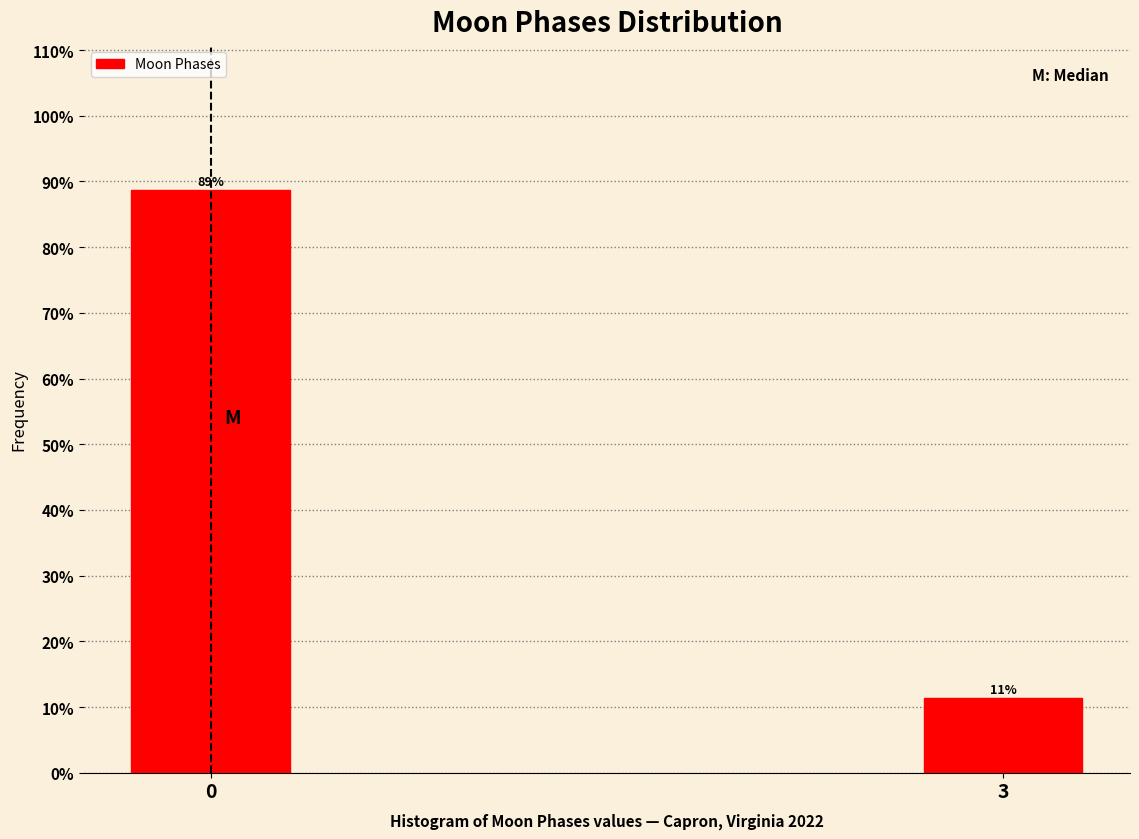

Rank the categories by value from highest to lowest.

0, 3